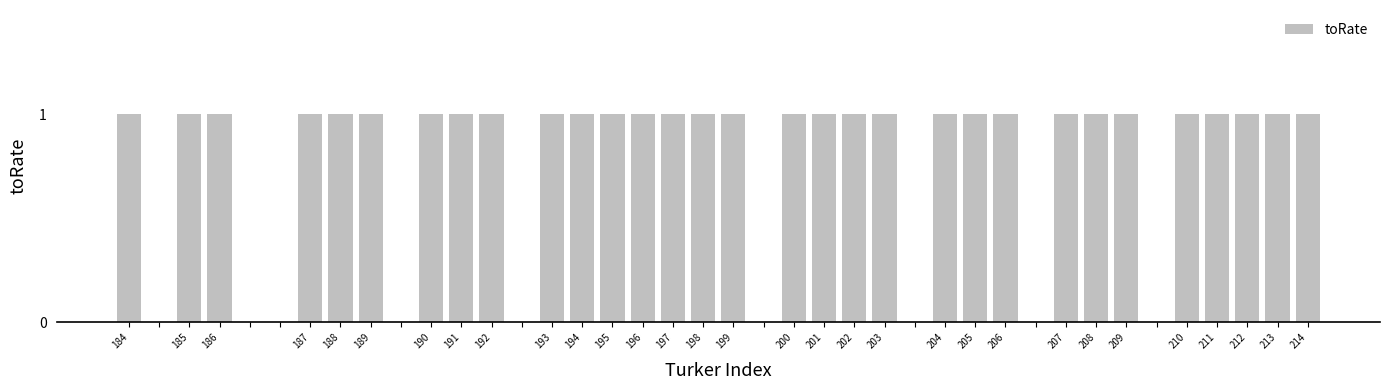

What is the sum of all values?

31